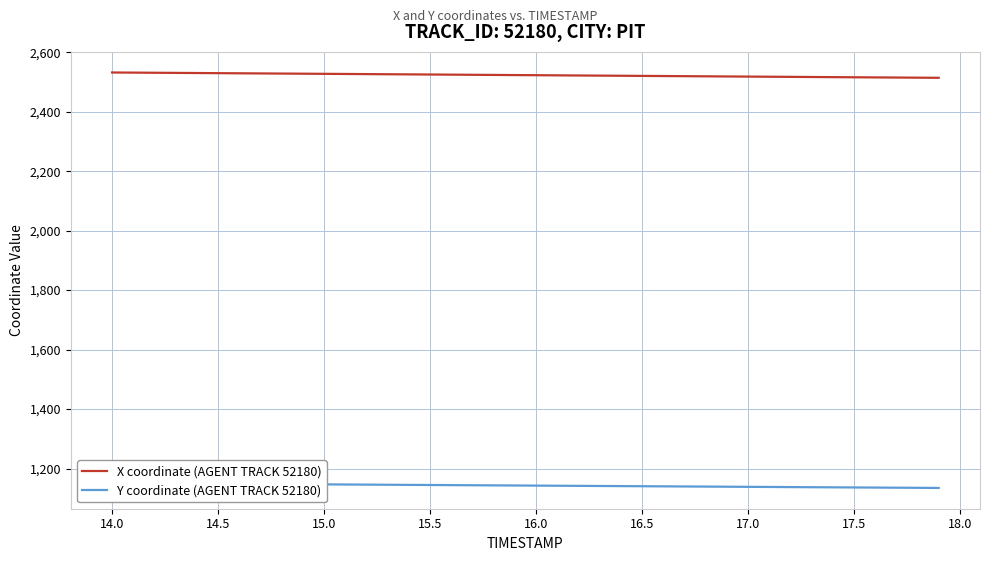

What is the value of the X coordinate (AGENT TRACK 52180) point at the 19th from the left?

2523.6